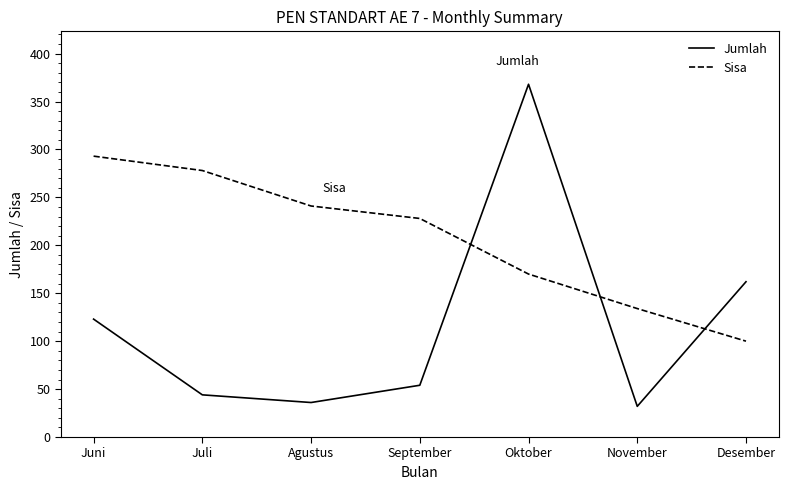

At Juni, list the series in order from smallest to largest.

Jumlah, Sisa